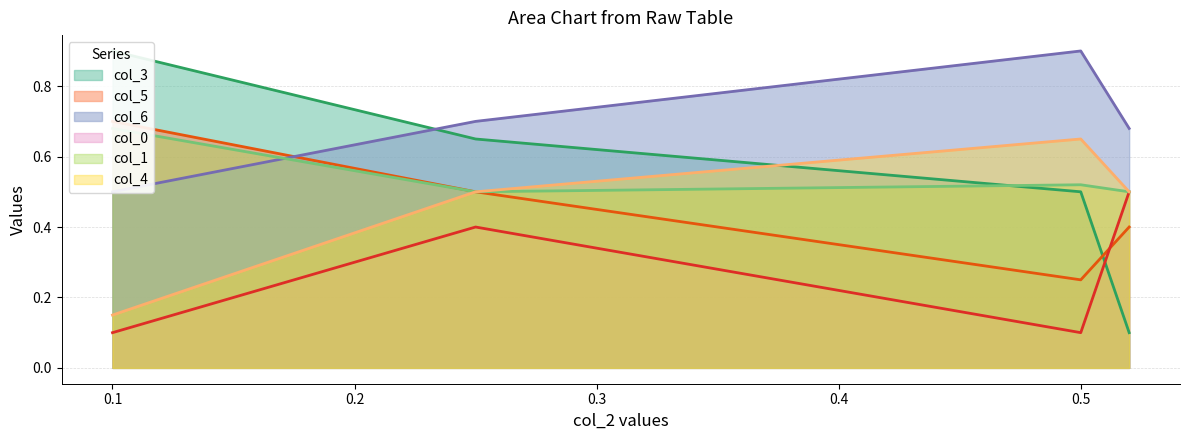

How many lines are shown in the chart?

6